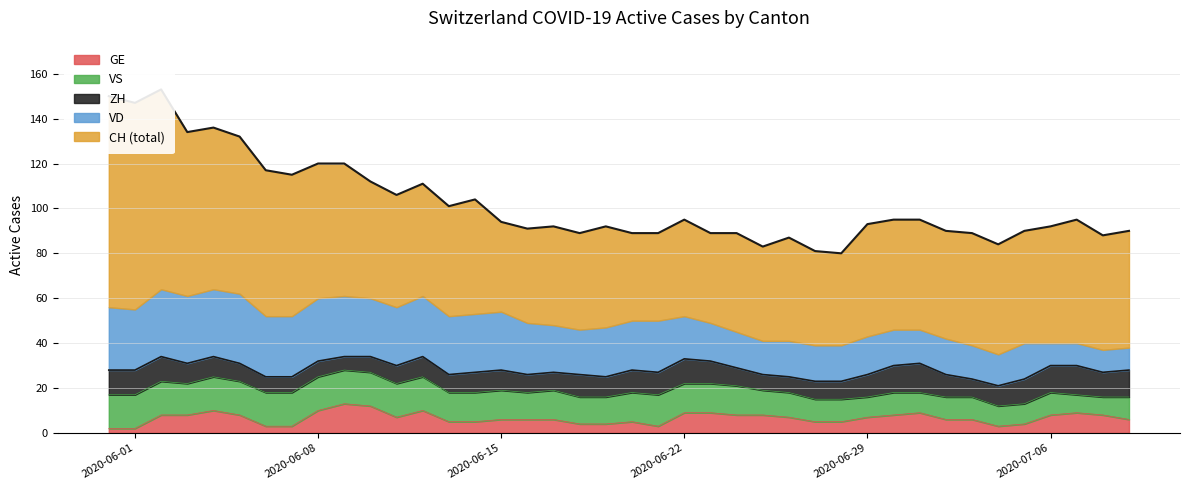

Between 20 and 37, which series saw the biggest shift?

VD